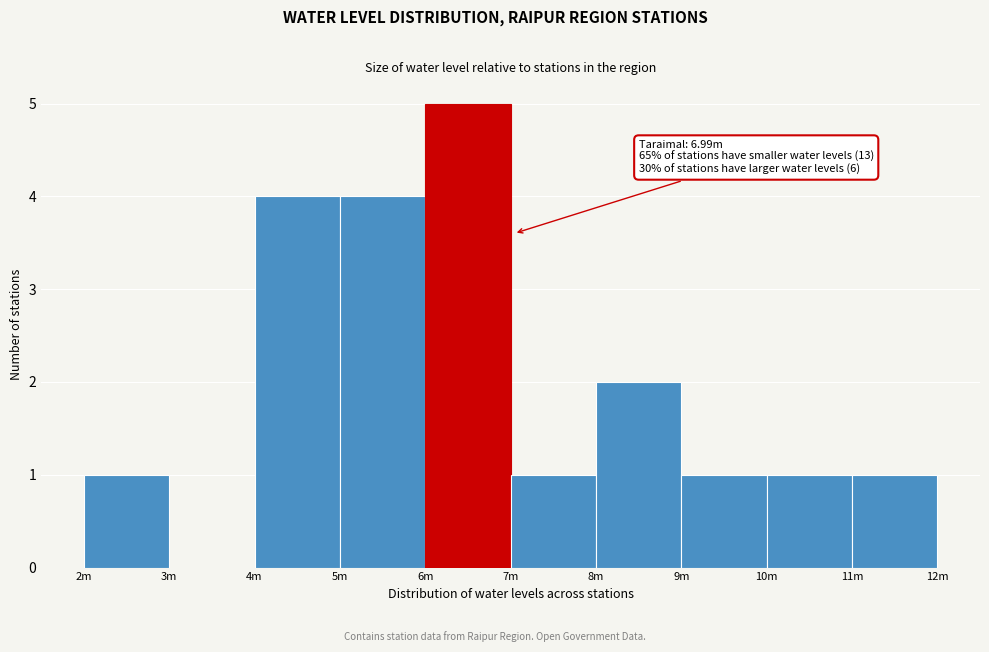

Reading left to right, transcribe all the data shown in this chart.

2m=1	3m=0	4m=4	5m=4	6m=5	7m=1	8m=2	9m=1	10m=1	11m=1